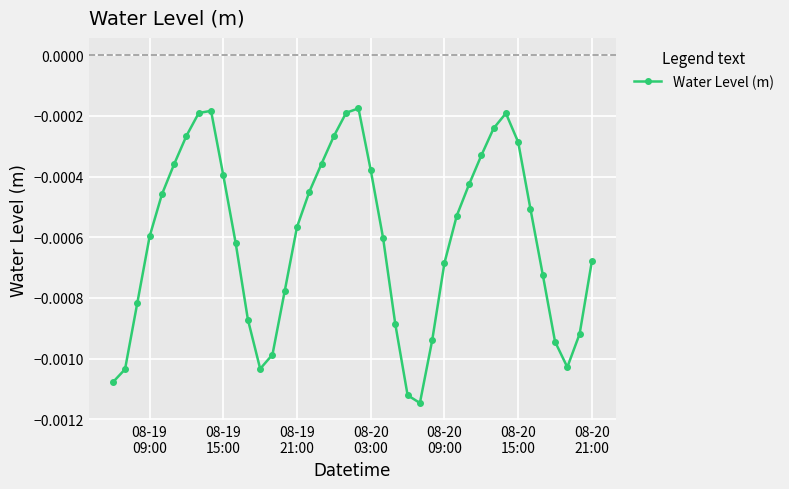

How many interior local peaks (higher than both neighbors) does the data have?

3